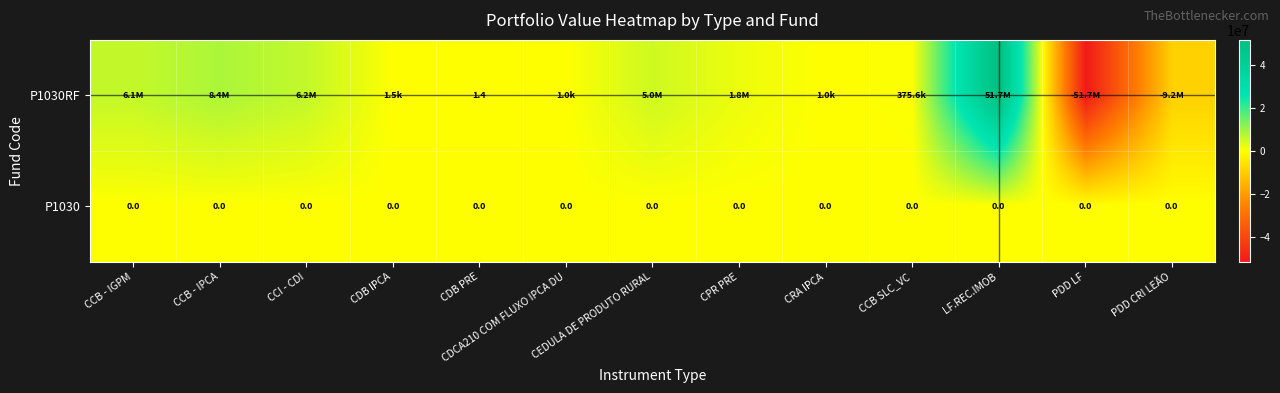

Is the value of P1030RF at CPR PRE greater than the value of P1030 at CDB PRE?

Yes